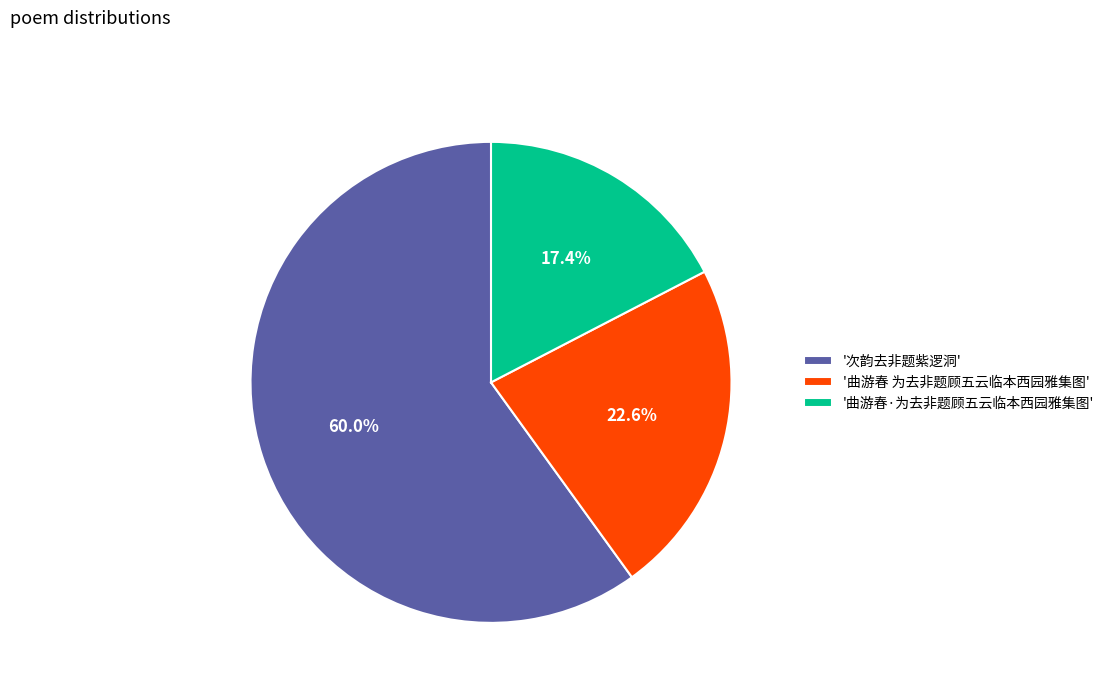

To the nearest percent, what is the difference between the largest and smallest slice percentages?

43%